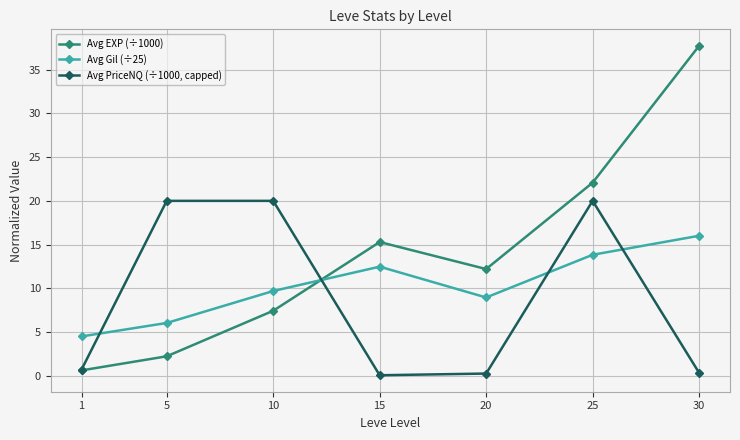

True or false: Avg Gil (÷25) has a value of 6.7 at 1.

False